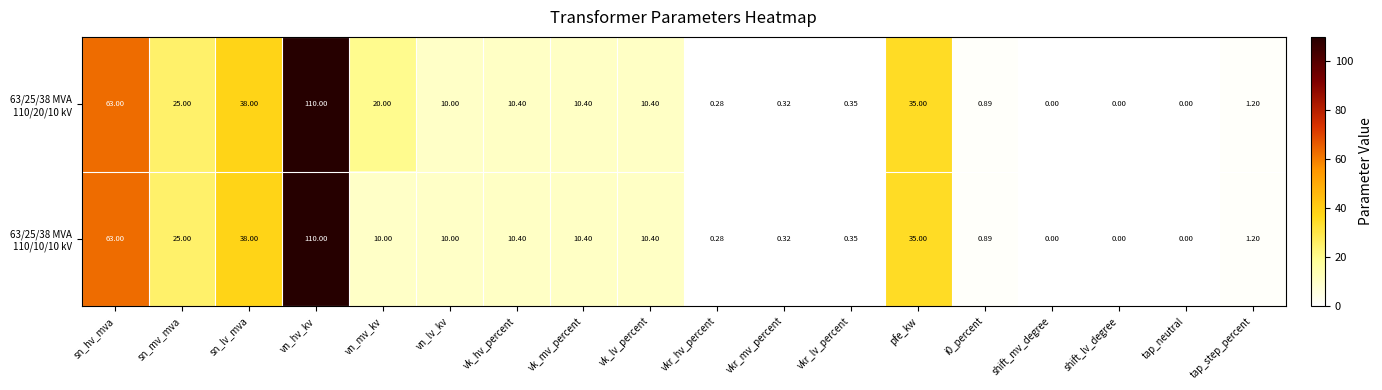

At which category is the sum across all series the highest?

vn_hv_kv